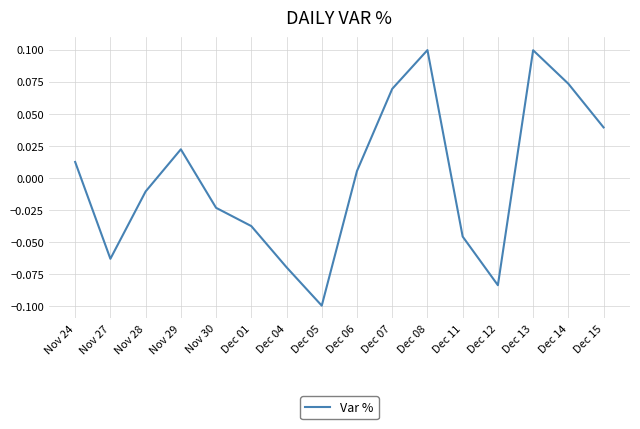

Which label corresponds to the smallest value in the chart?

Dec 05